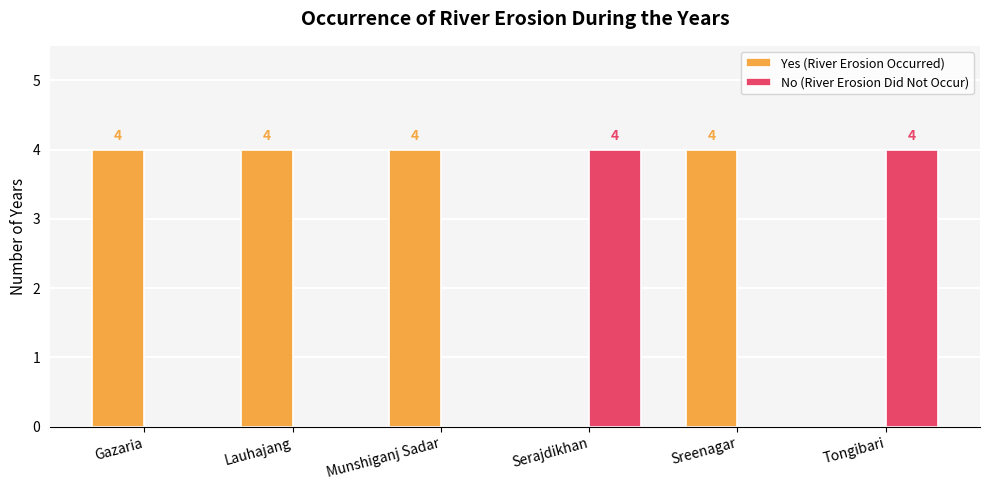

What is the sum of all No (River Erosion Did Not Occur) values?

8